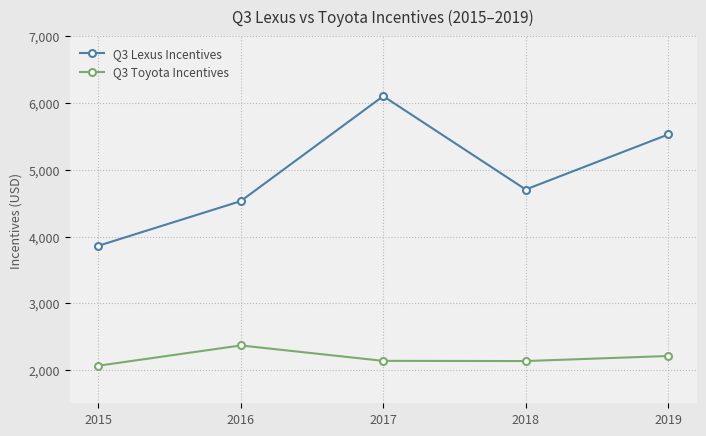

List the series in order of their peak value, highest first.

Q3 Lexus Incentives, Q3 Toyota Incentives